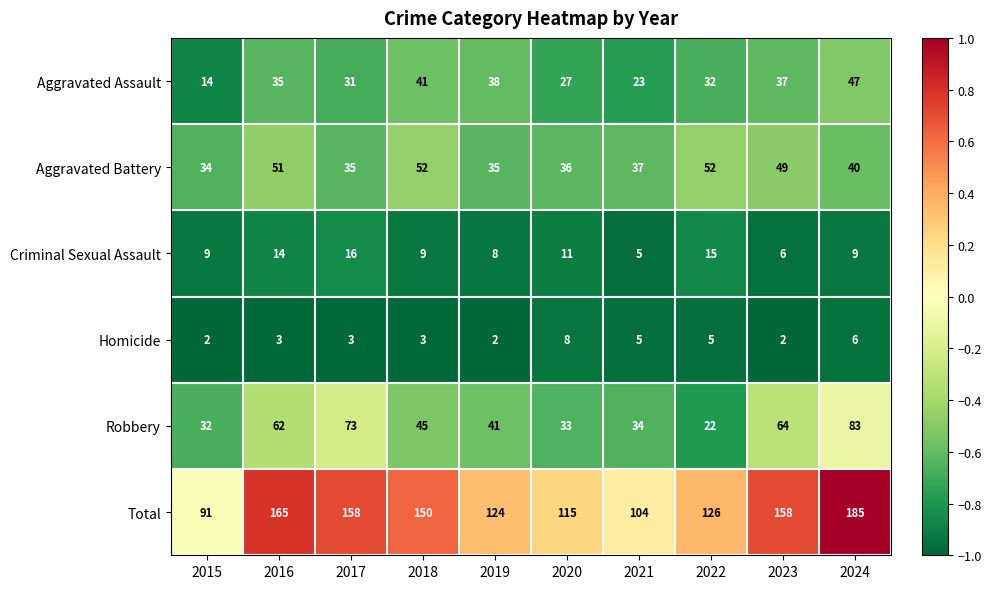

Which series has the largest total across all categories?

Total